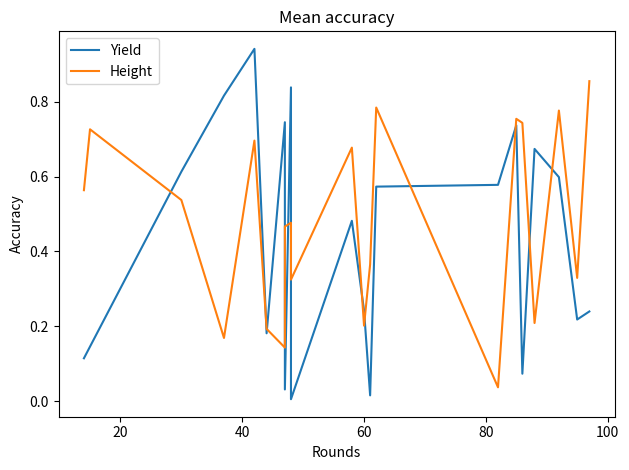

How many lines are shown in the chart?

2